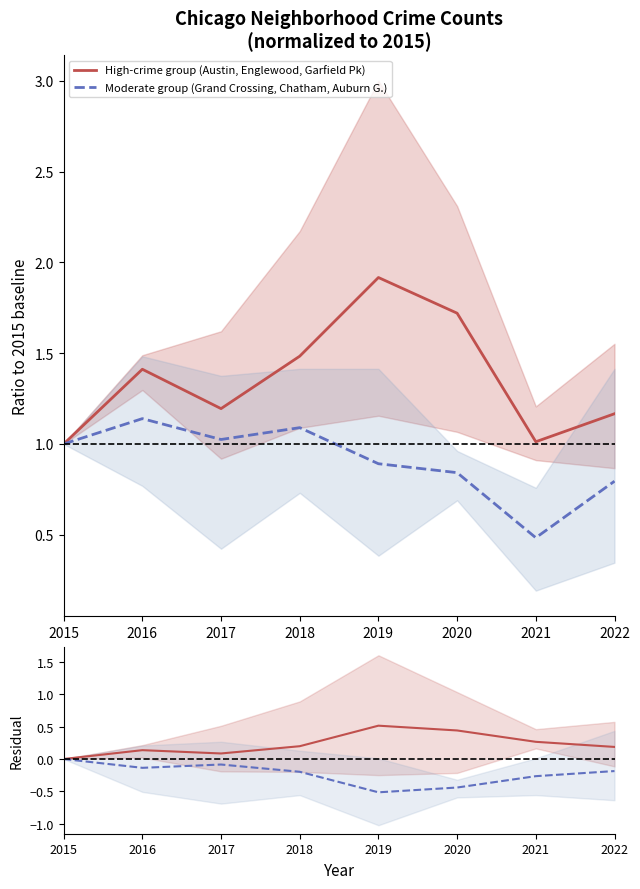

Reading left to right, list all the values displayed in this chart.

High-crime group (Austin, Englewood, Garfield Pk): 1.0	1.4	1.2	1.5	1.9	1.7	1.0	1.2
Moderate group (Grand Crossing, Chatham, Auburn G.): 1.0	1.1	1.0	1.1	0.9	0.8	0.5	0.8